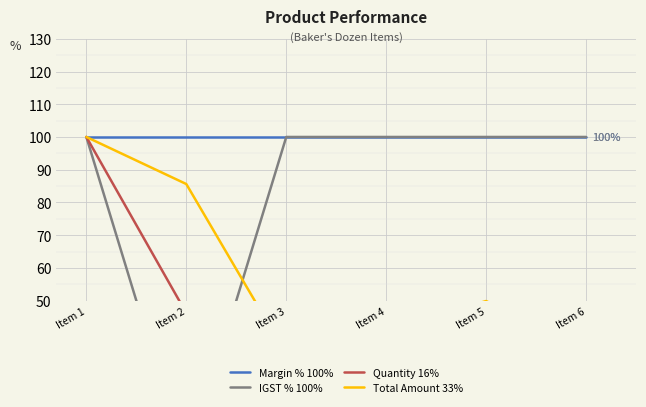

What is the value of the Total Amount 33% point at the 6th from the left?

33.3